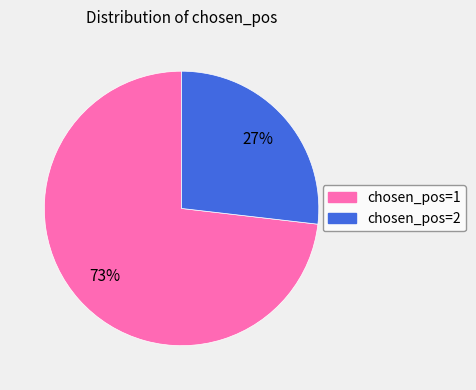

To the nearest percent, what is the average slice percentage?

50%